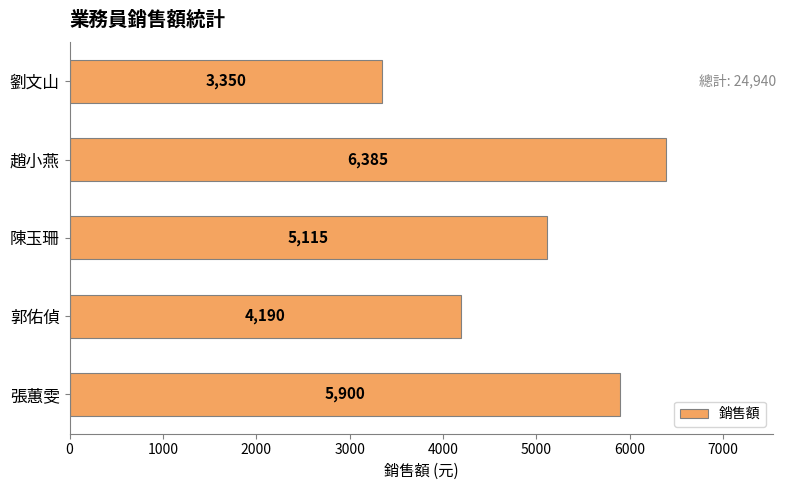

The value at 劉文山 is 3350. True or false?

True